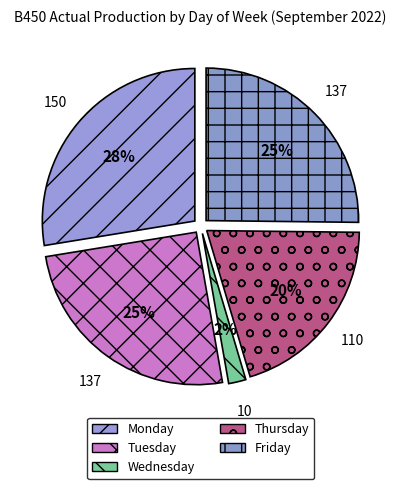

Approximately how many times larger is the value at Friday compared to Monday?

0.9